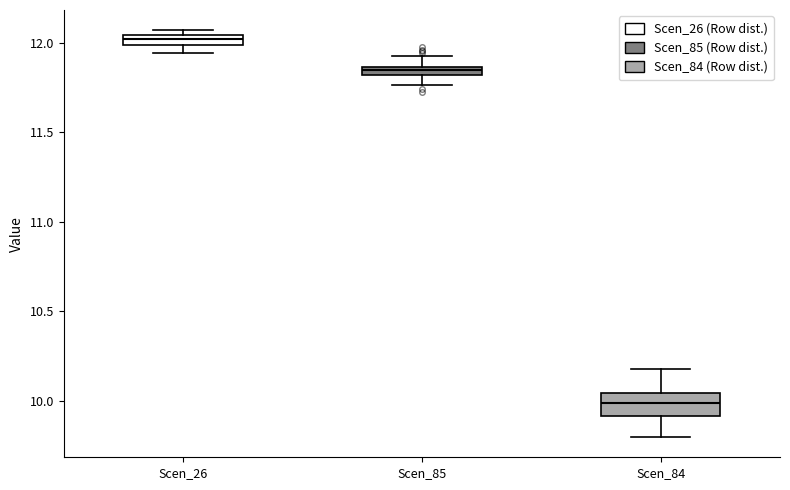

Comparing the boxes themselves (not the whiskers), which one is the tallest?

Scen_84